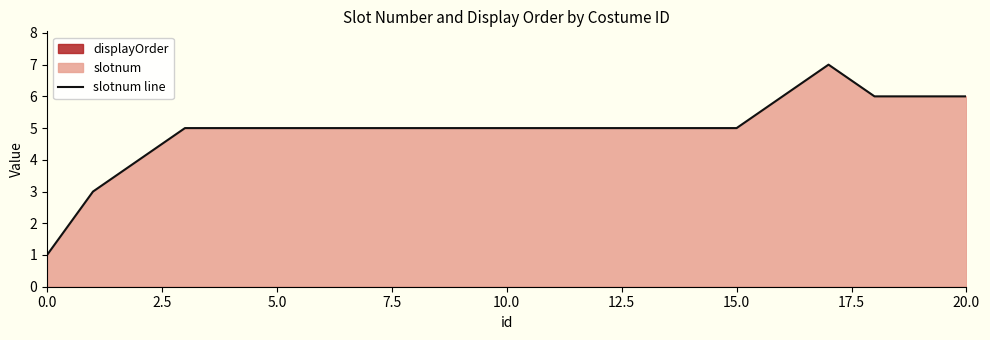

Does the chart display data point markers on the line(s)?

No